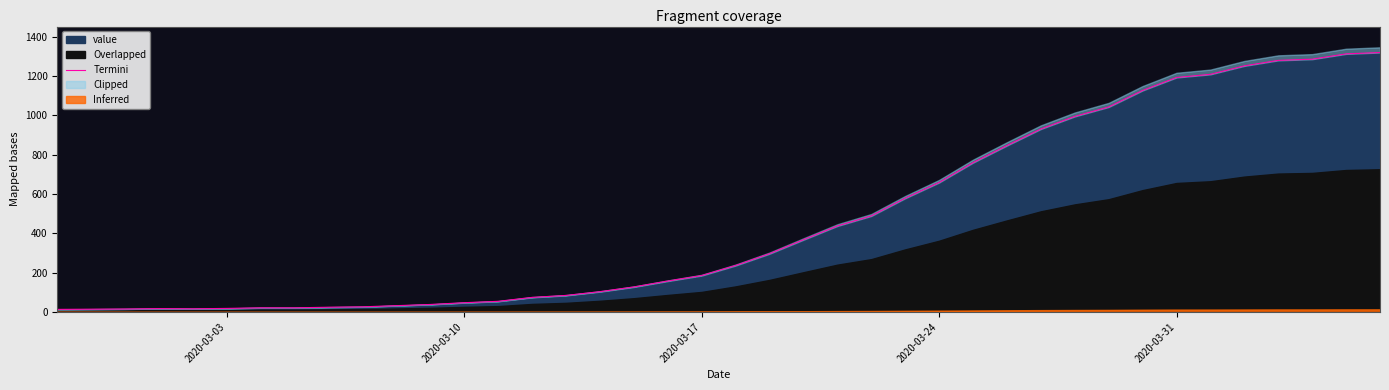

What is the highest value of the value series?

1319